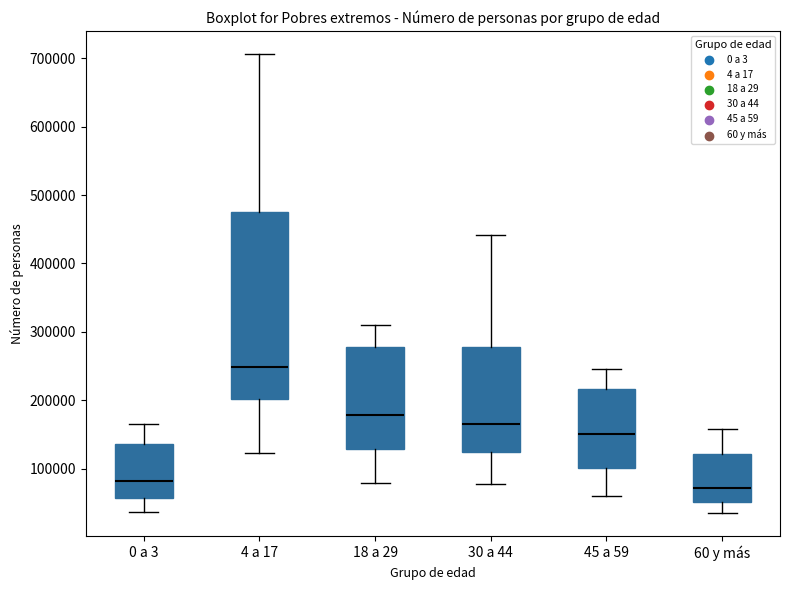

Where is the upper edge of the box for 18 a 29 on the y-axis? The values are not printed on the chart, so give them approximately, as read against the axis.

280000